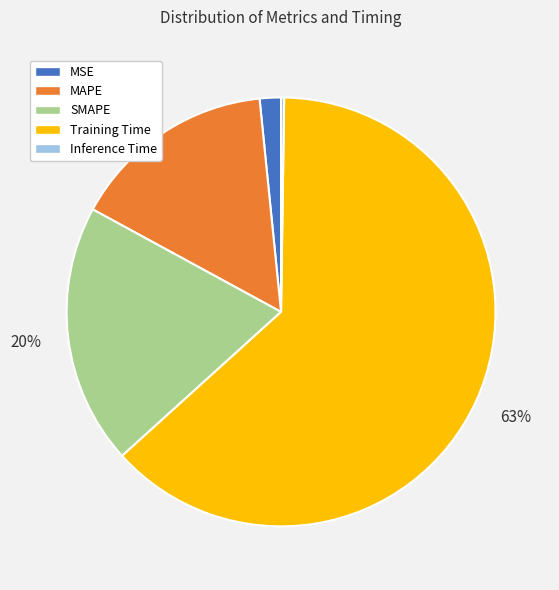

Which has a higher value, MSE or MAPE?

MAPE